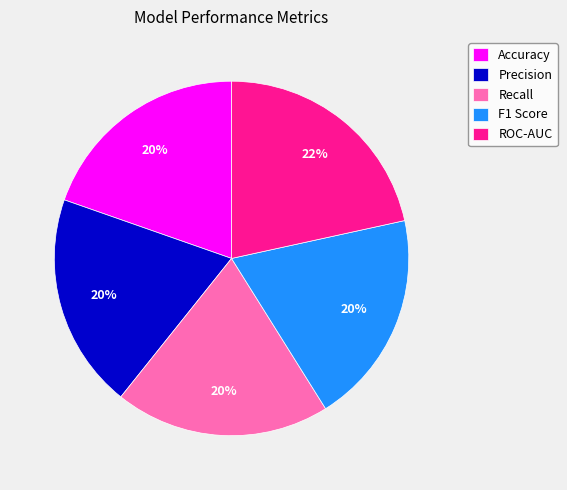

The Recall slice represents 34% of the pie. True or false?

False